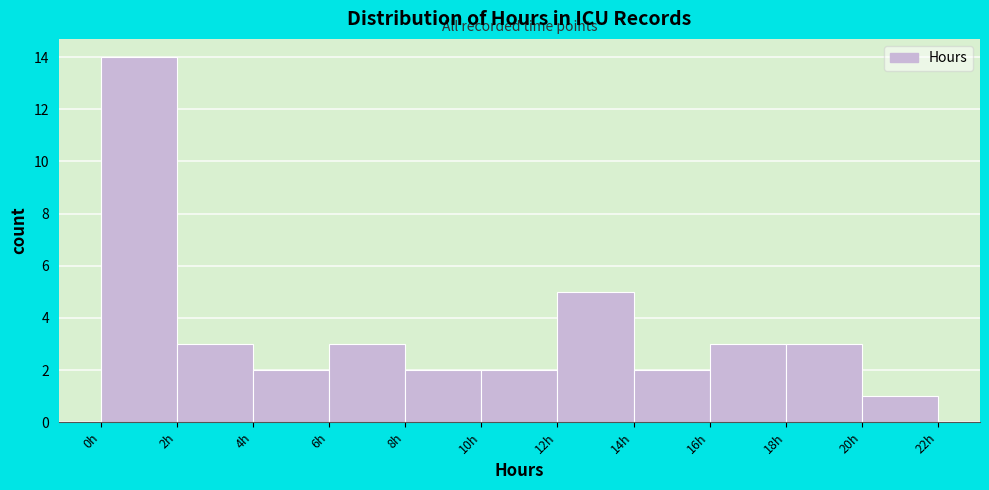

Reading left to right, transcribe this chart: for each bar, give the range it covers on the x-axis and its height. The values are not printed on the chart, so give them approximately, as read against the axis.

0 to 2: 14
2 to 4: 3
4 to 6: 2
6 to 8: 3
8 to 10: 2
10 to 12: 2
12 to 14: 5
14 to 16: 2
16 to 18: 3
18 to 20: 3
20 to 22: 1